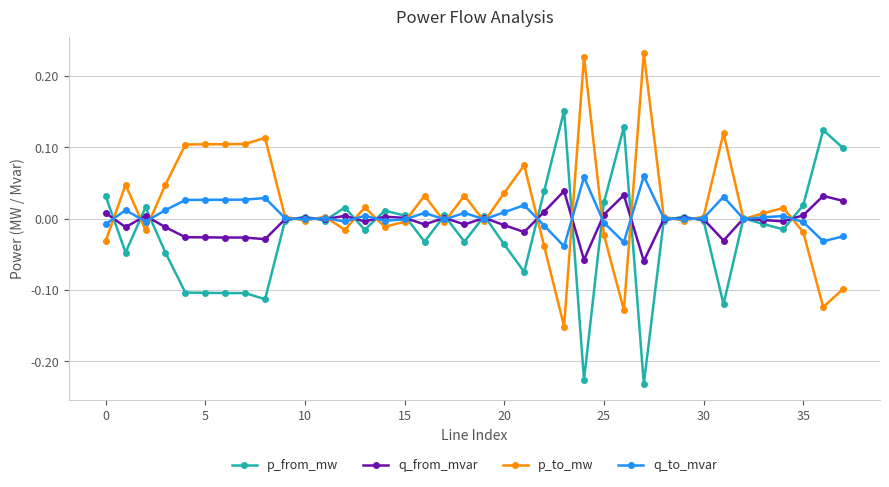

Rank the series by their maximum value, from lowest to highest.

q_from_mvar, q_to_mvar, p_from_mw, p_to_mw